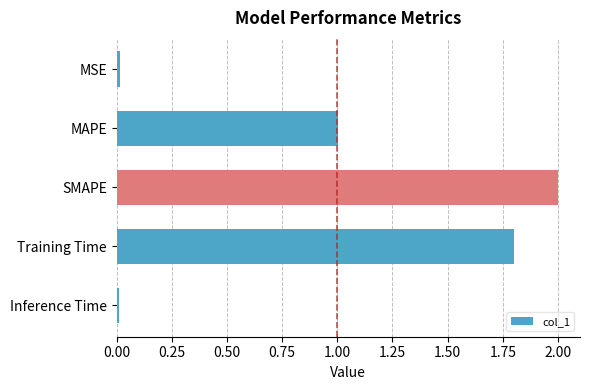

Which category has the highest value across all series?

SMAPE